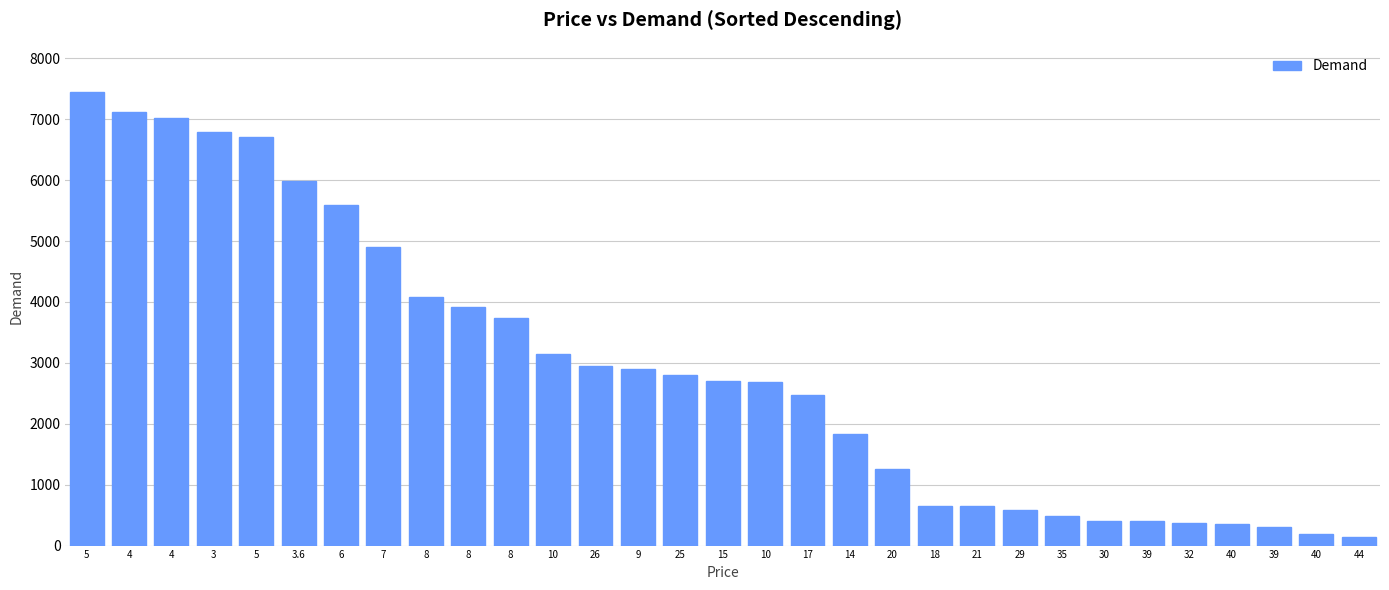

At which category does the chart reach its peak across all series?

5